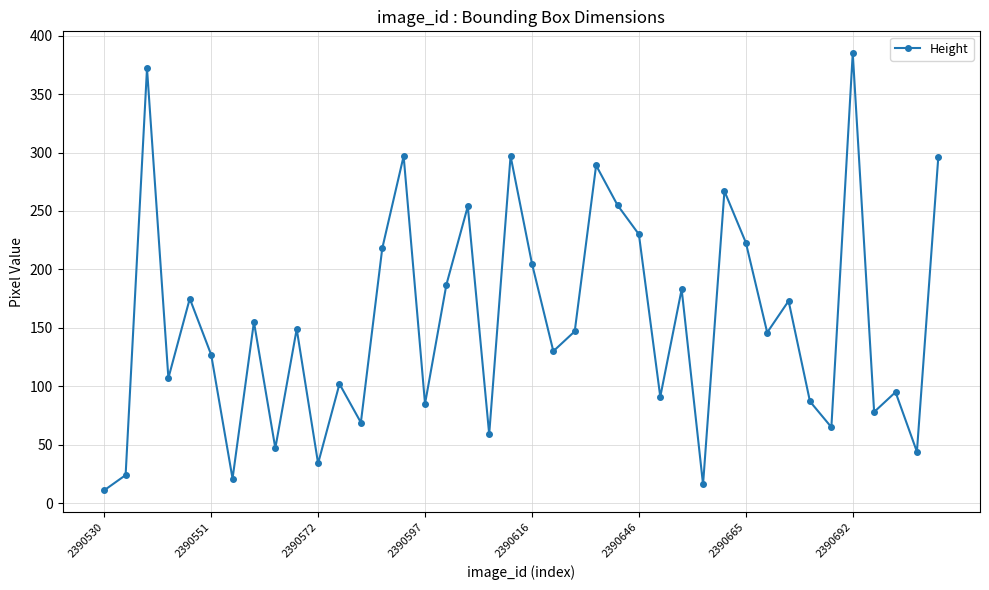

True or false: there are more than 1 points higher than both neighbors.

True